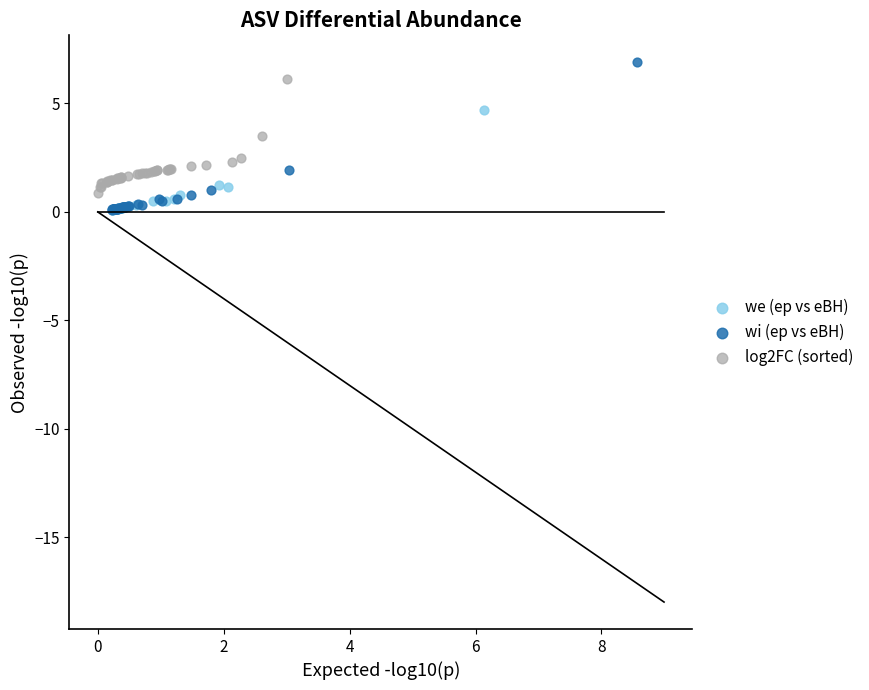

What are all the series names shown in the legend?

we (ep vs eBH), wi (ep vs eBH), log2FC (sorted)